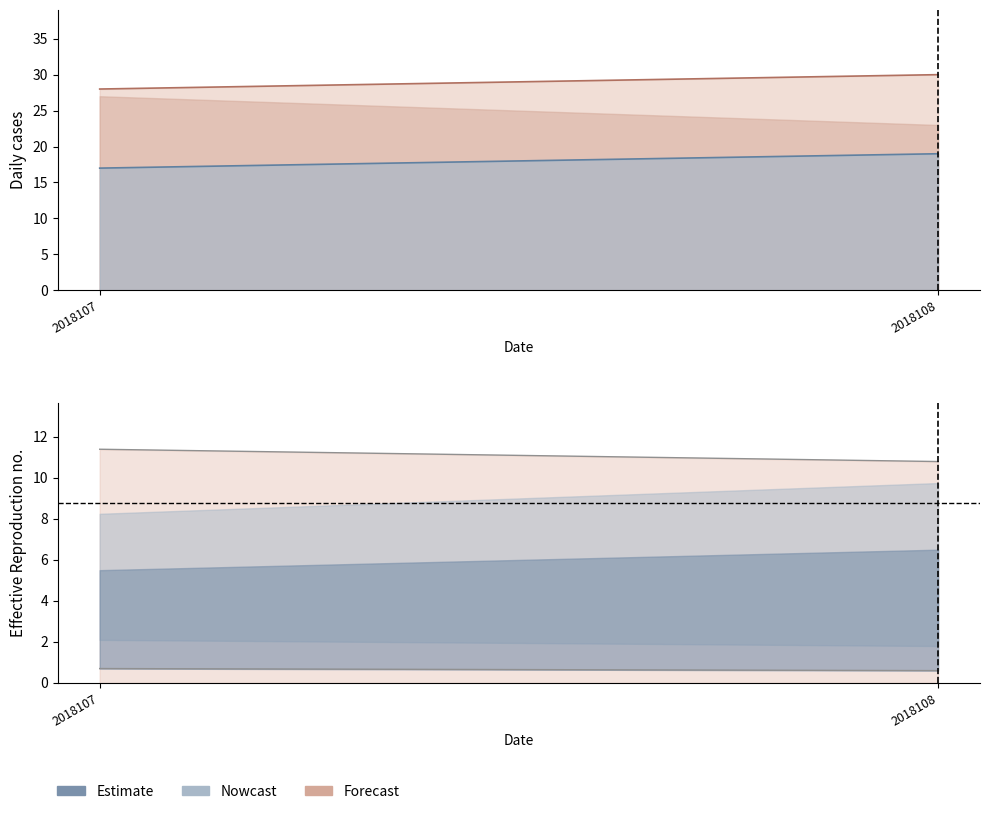

How many lower line values are between 0 and 1?

2